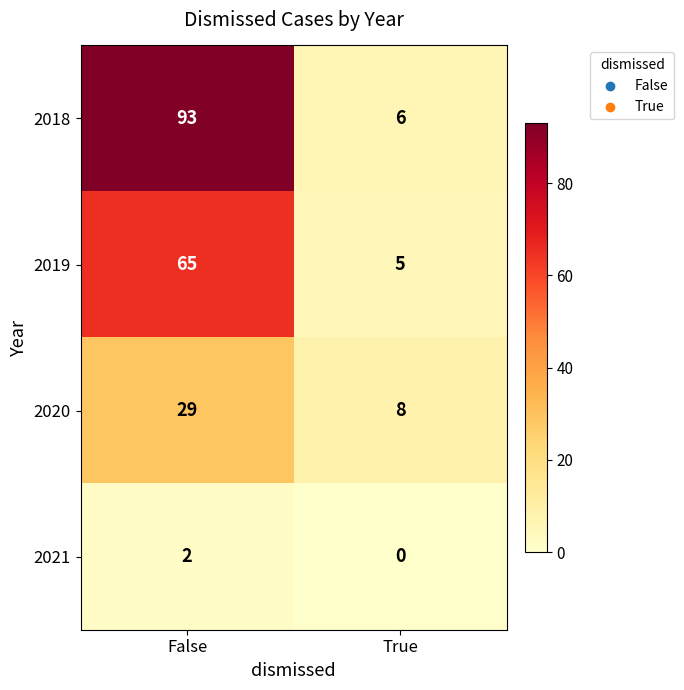

Which category has the highest value across all series?

False